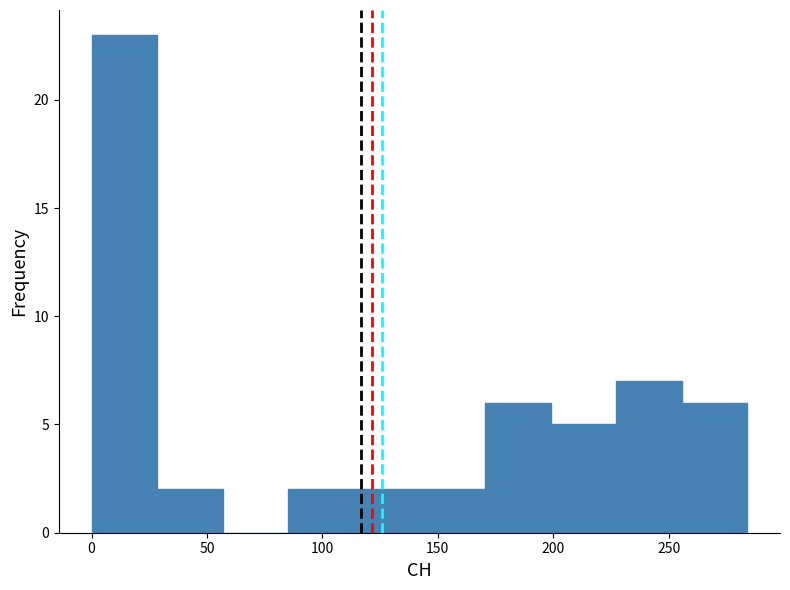

Reading left to right, transcribe this chart: for each bar, give the range it covers on the x-axis and its height. Neither the bar edges nor the heights are printed on the chart, so give them approximately, as read against the axes.

0 to 30: 23
30 to 55: 2
55 to 85: 0
85 to 115: 2
115 to 140: 2
140 to 170: 2
170 to 200: 6
200 to 225: 5
225 to 255: 7
255 to 285: 6